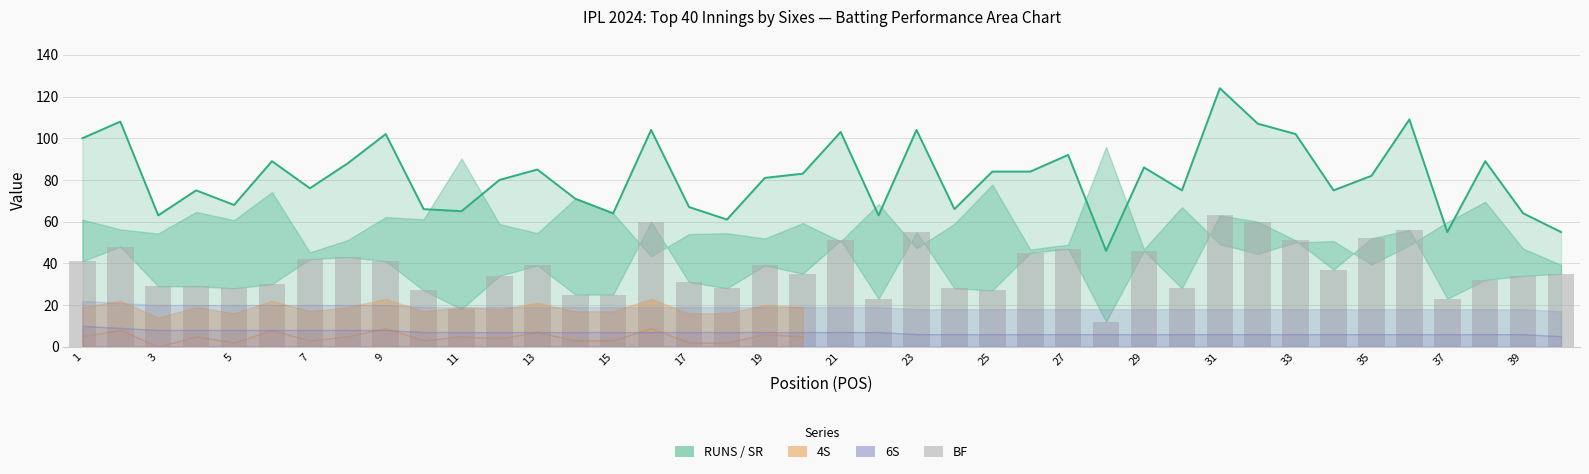

Is the value of RUNS at 3 greater than the value of BF at 27?

Yes